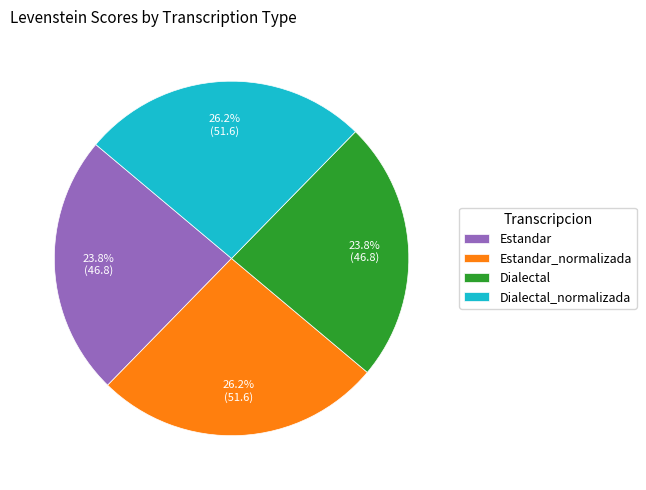

What portion of the pie excludes Estandar_normalizada?

73.8%